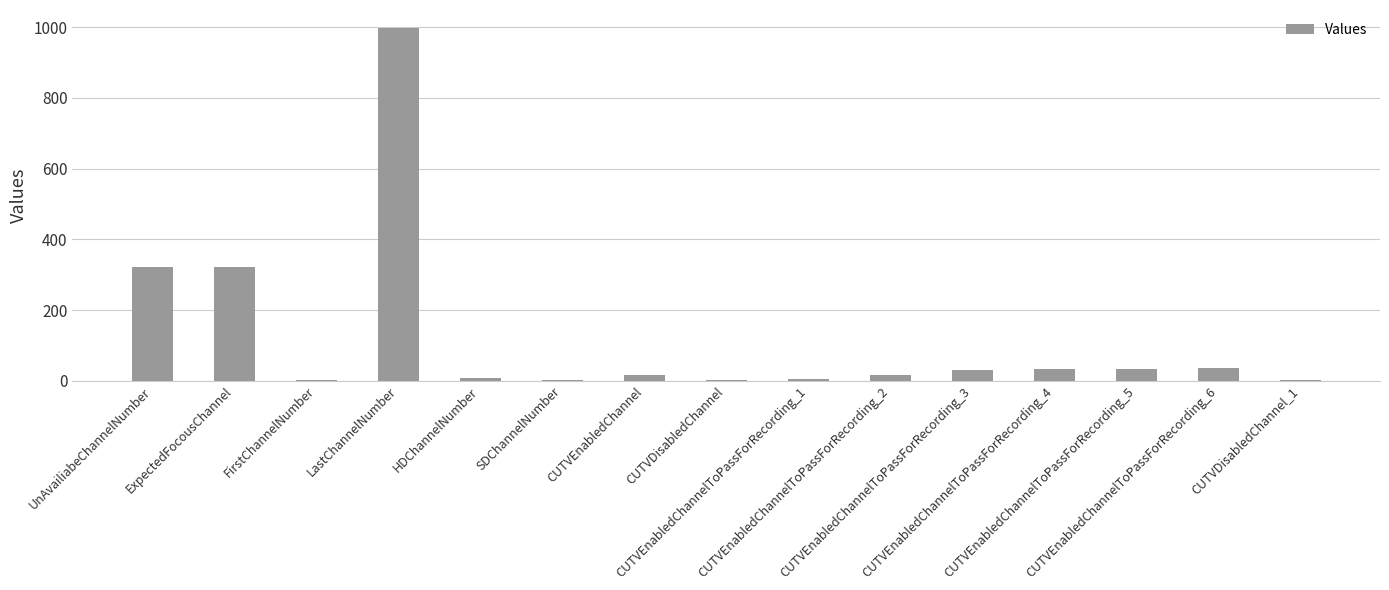

What is the average value?

122